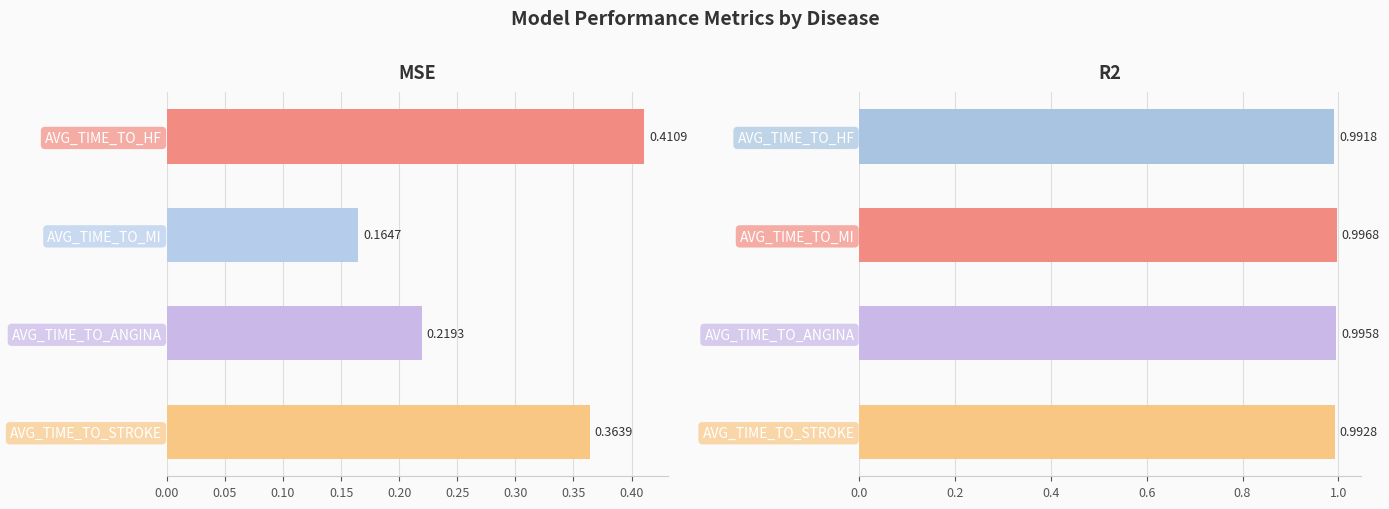

What is the value of the MSE bar at the 4th from the left?

0.4